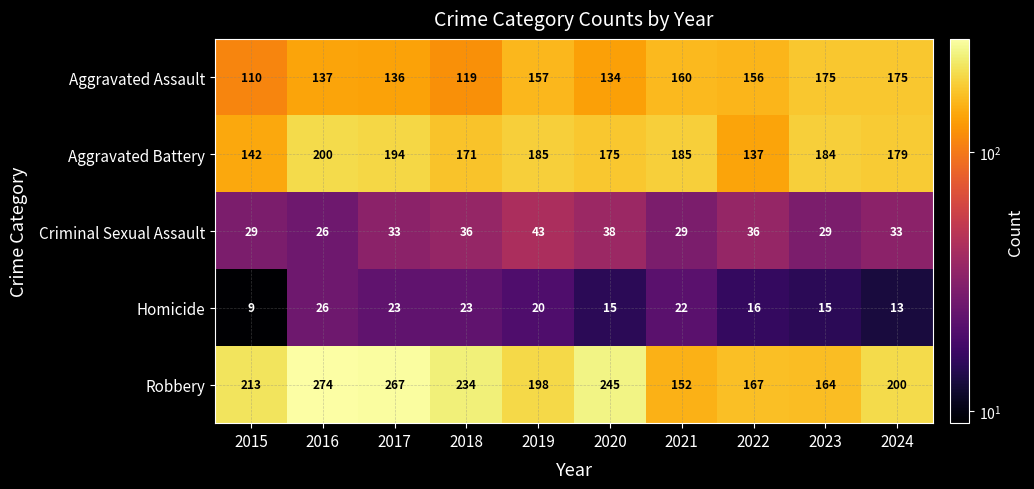

How many data points does each series have?

10